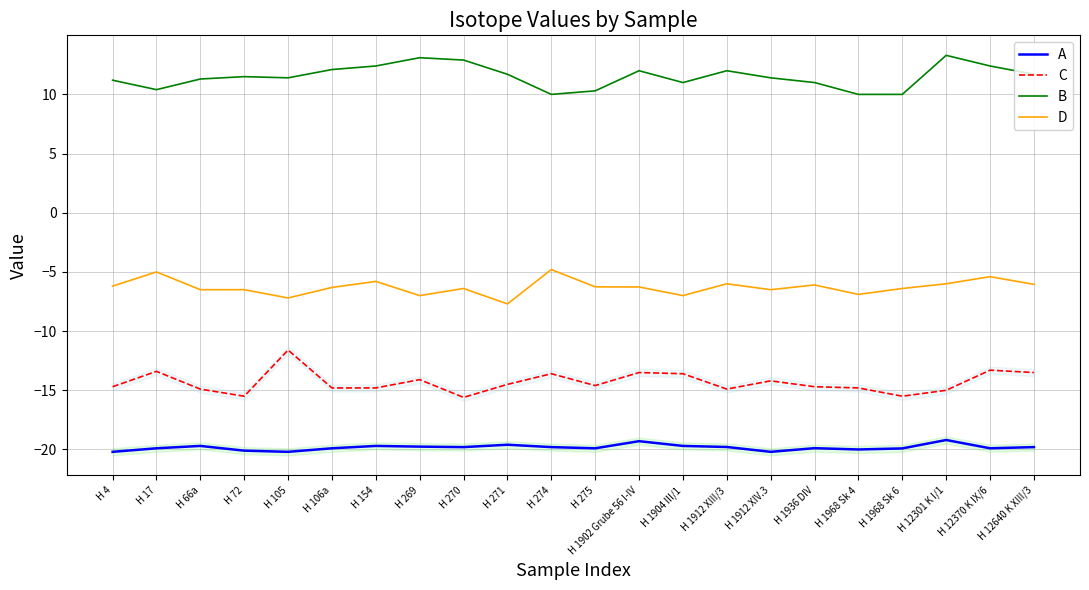

Does the chart have visible grid lines?

Yes